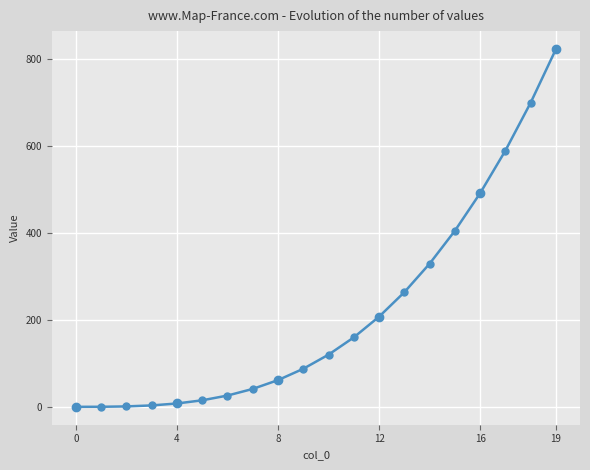

What is the difference between the maximum and second lowest values in the 90 series?

823.0